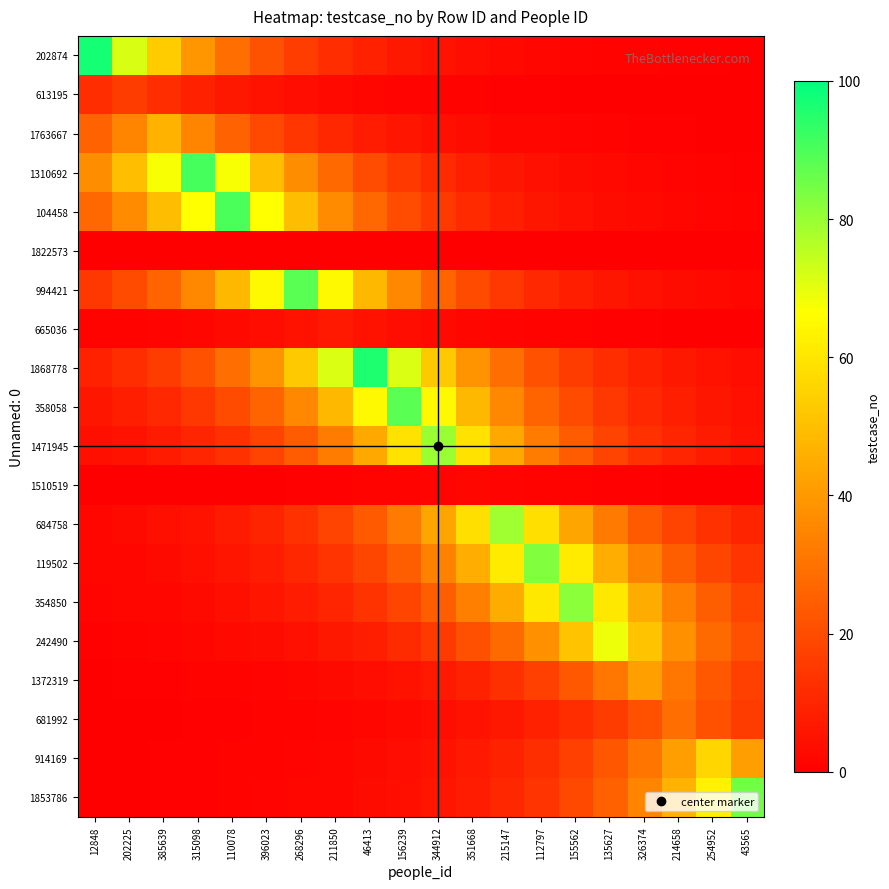

How many categories are shown in the chart?

20